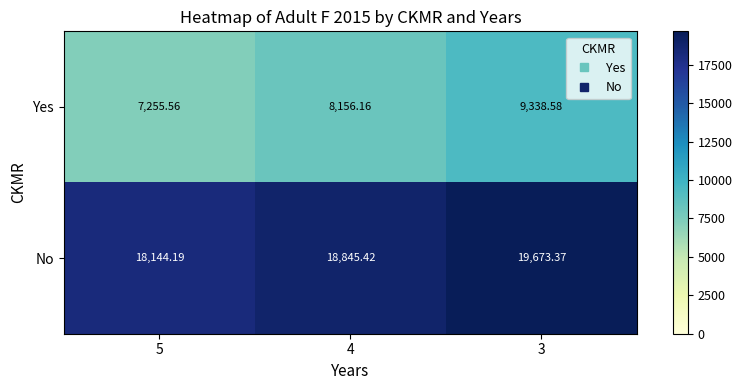

Rank the series by their maximum value, from lowest to highest.

Yes, No